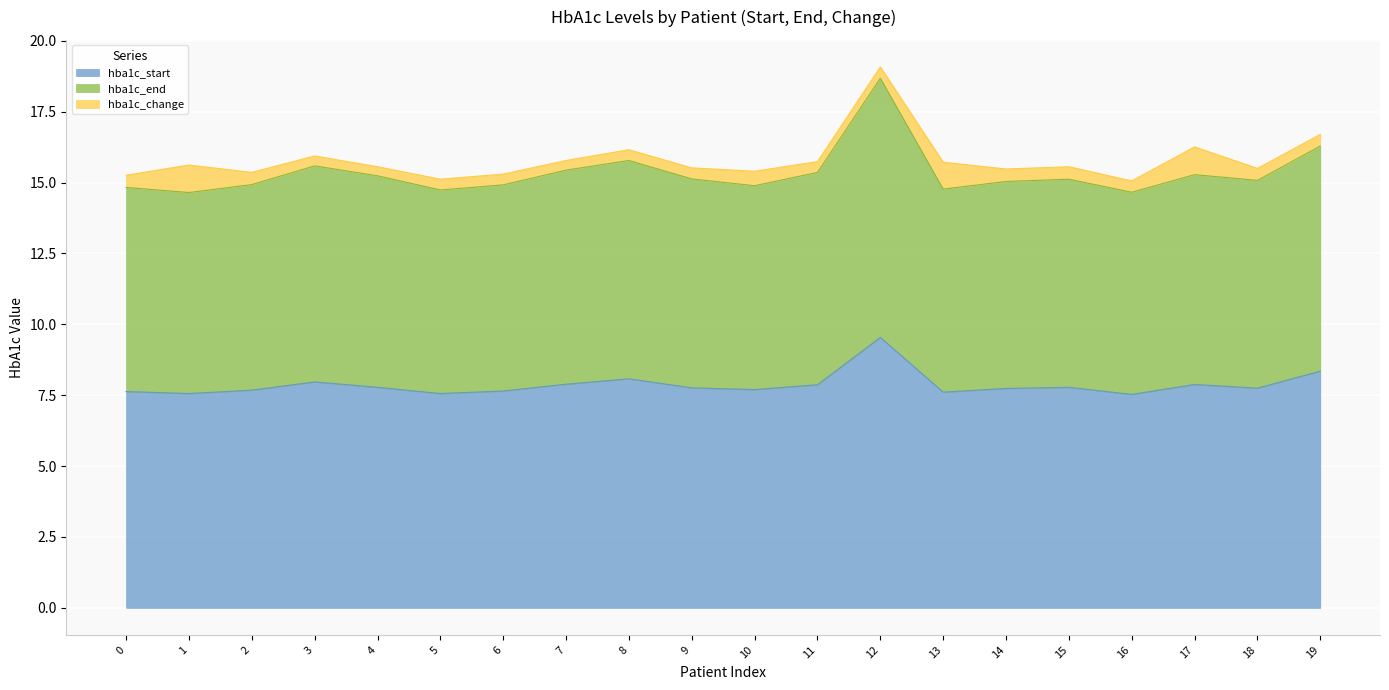

What is the difference between the maximum and minimum values in the hba1c_start series?

2.0